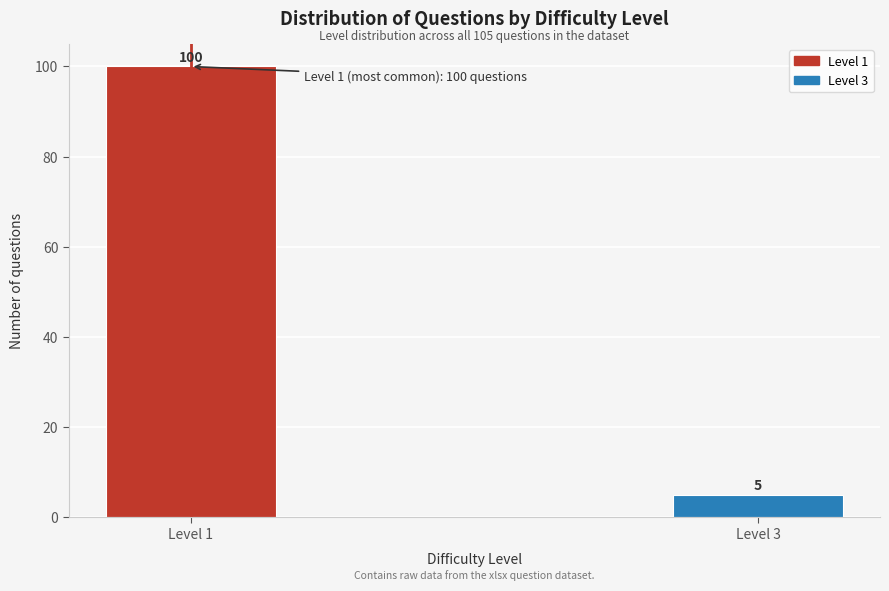

Reading left to right, what are all the values shown in this chart?

Level 1=100	Level 3=5